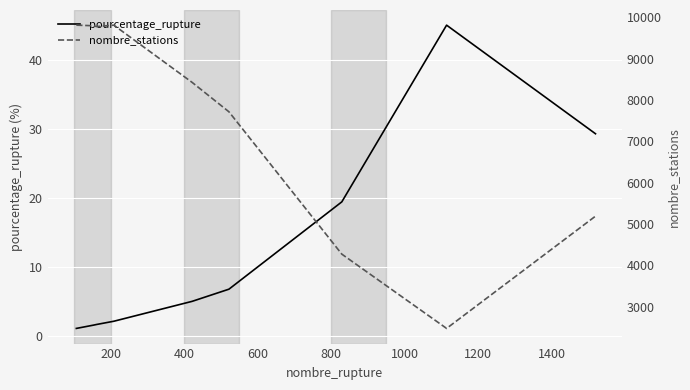

Is it true that pourcentage_rupture equals 8.1 at 1200?

False